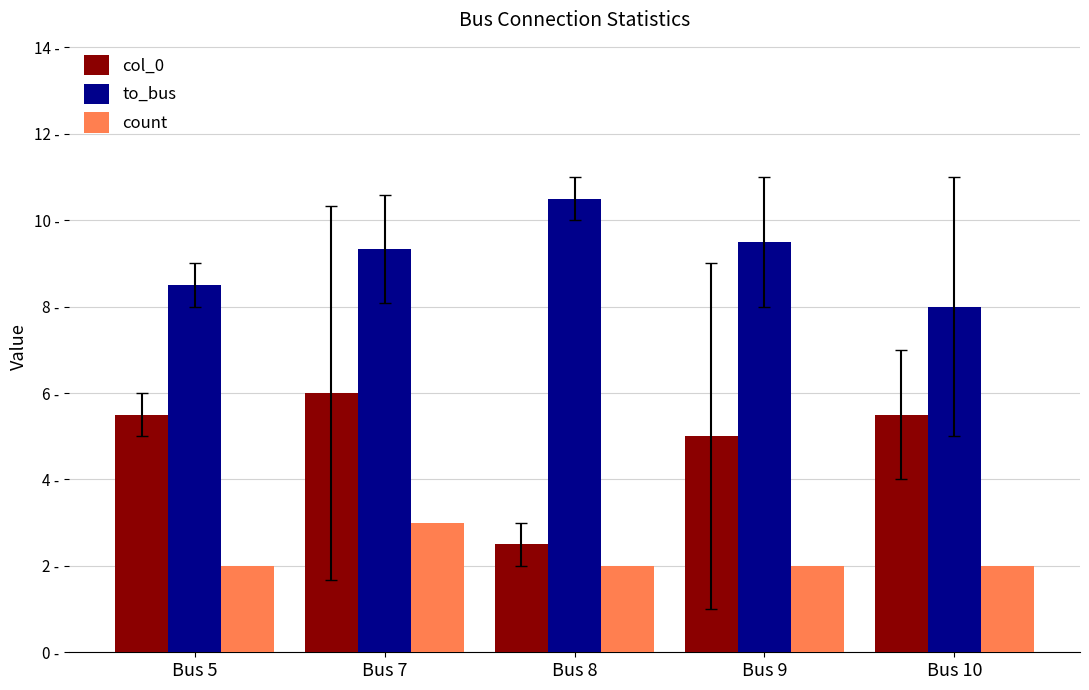

What are all the series names shown in the legend?

col_0, to_bus, count